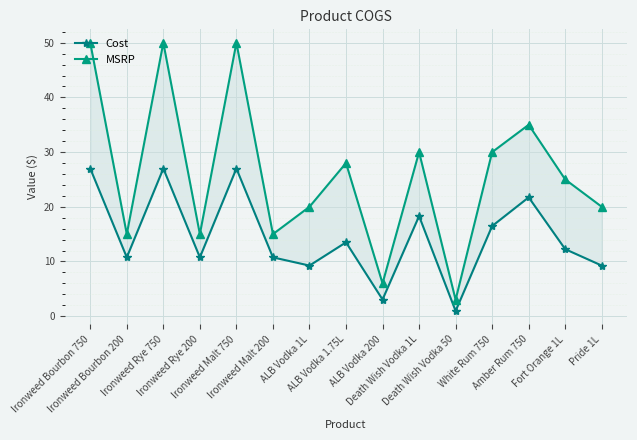

True or false: MSRP and Cost intersect in this chart.

False